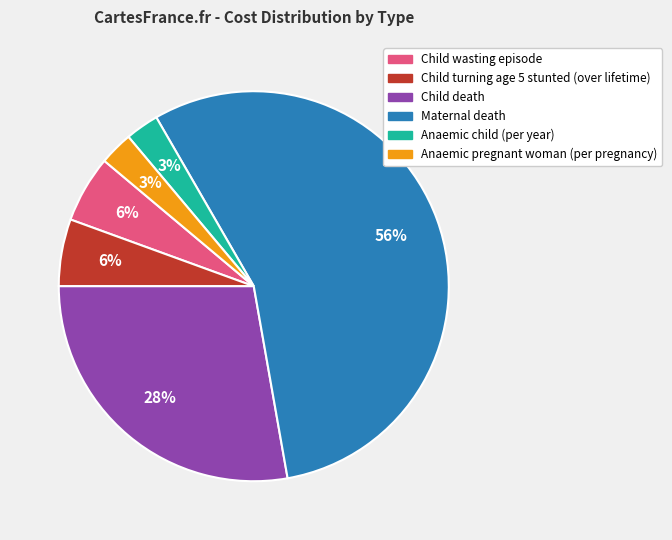

To the nearest percent, what portion does Child wasting episode represent?

6%